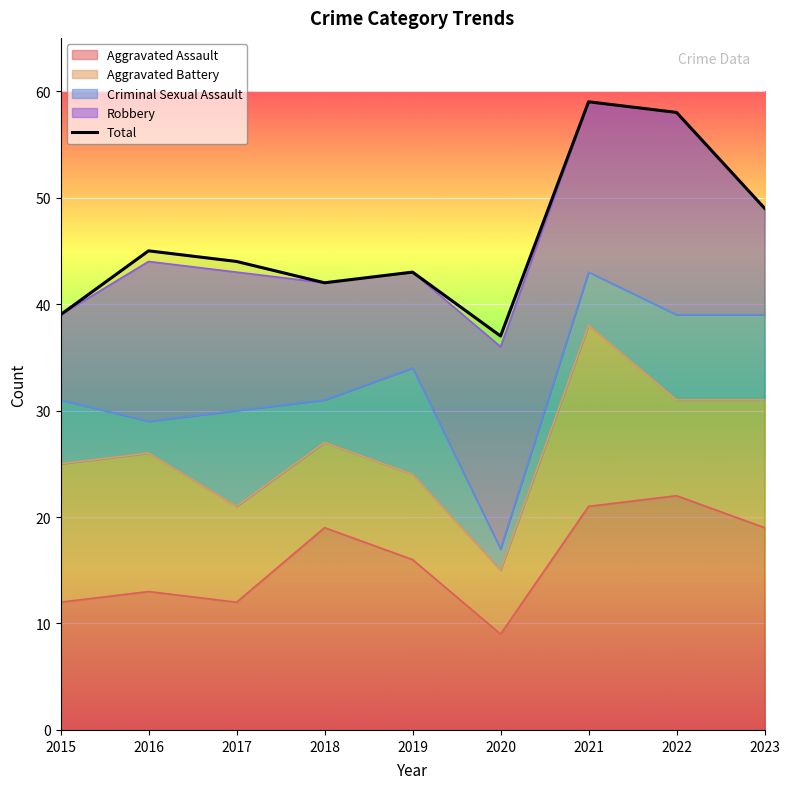

Reading left to right, extract all data points from this chart.

2015=39	2016=45	2017=44	2018=42	2019=43	2020=37	2021=59	2022=58	2023=49